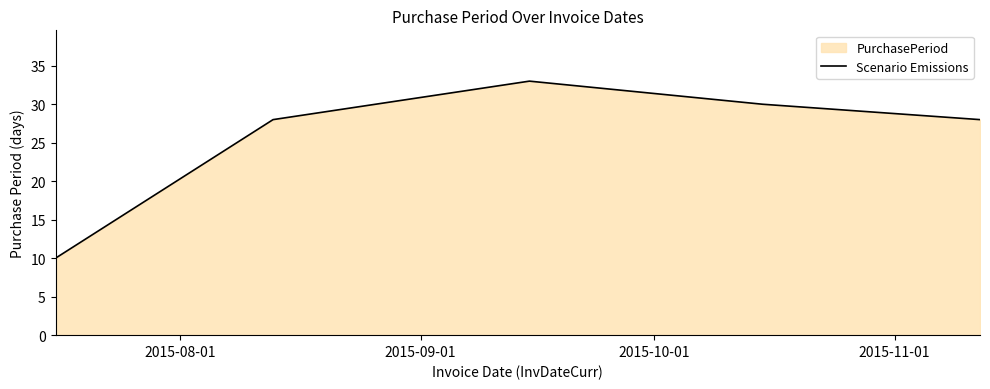

What is the difference between the second highest and minimum values?

20